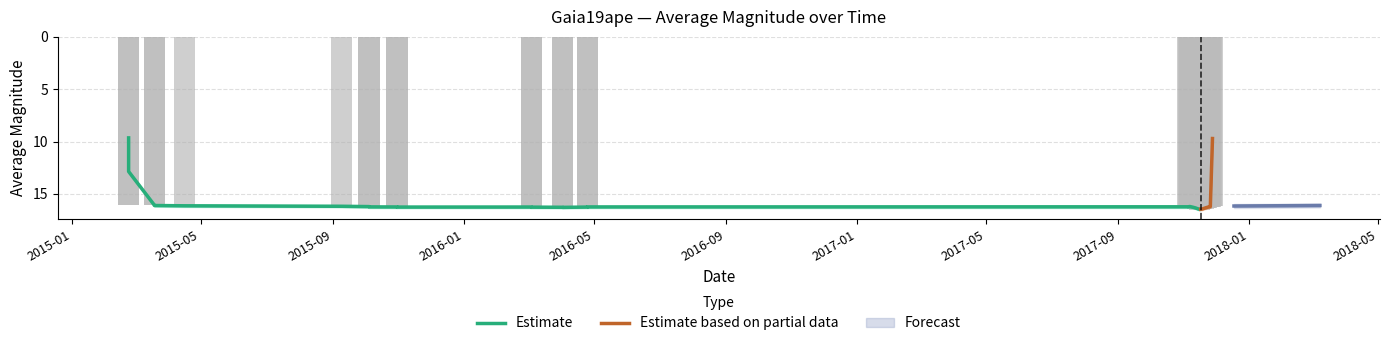

What position from the left is 2016-01?

4